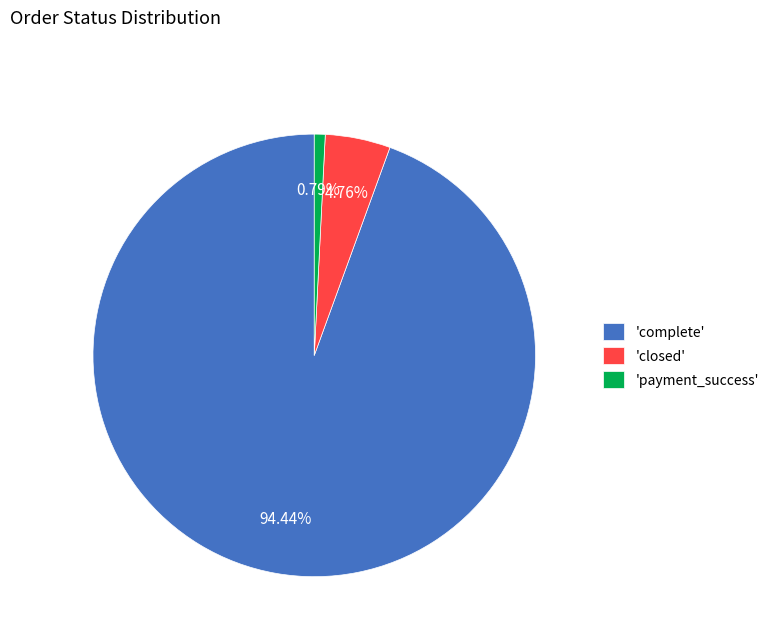

Which slice is the smallest?

'payment_success'